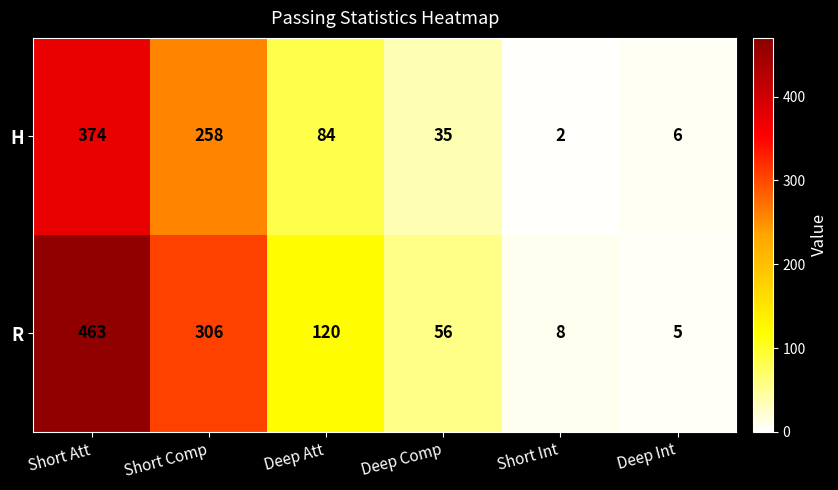

Rank the series at Deep Att from lowest to highest value.

H, R